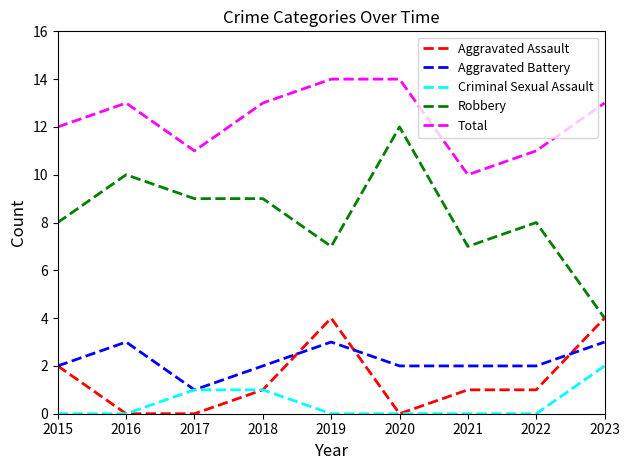

Which series has the widest spread of values?

Robbery